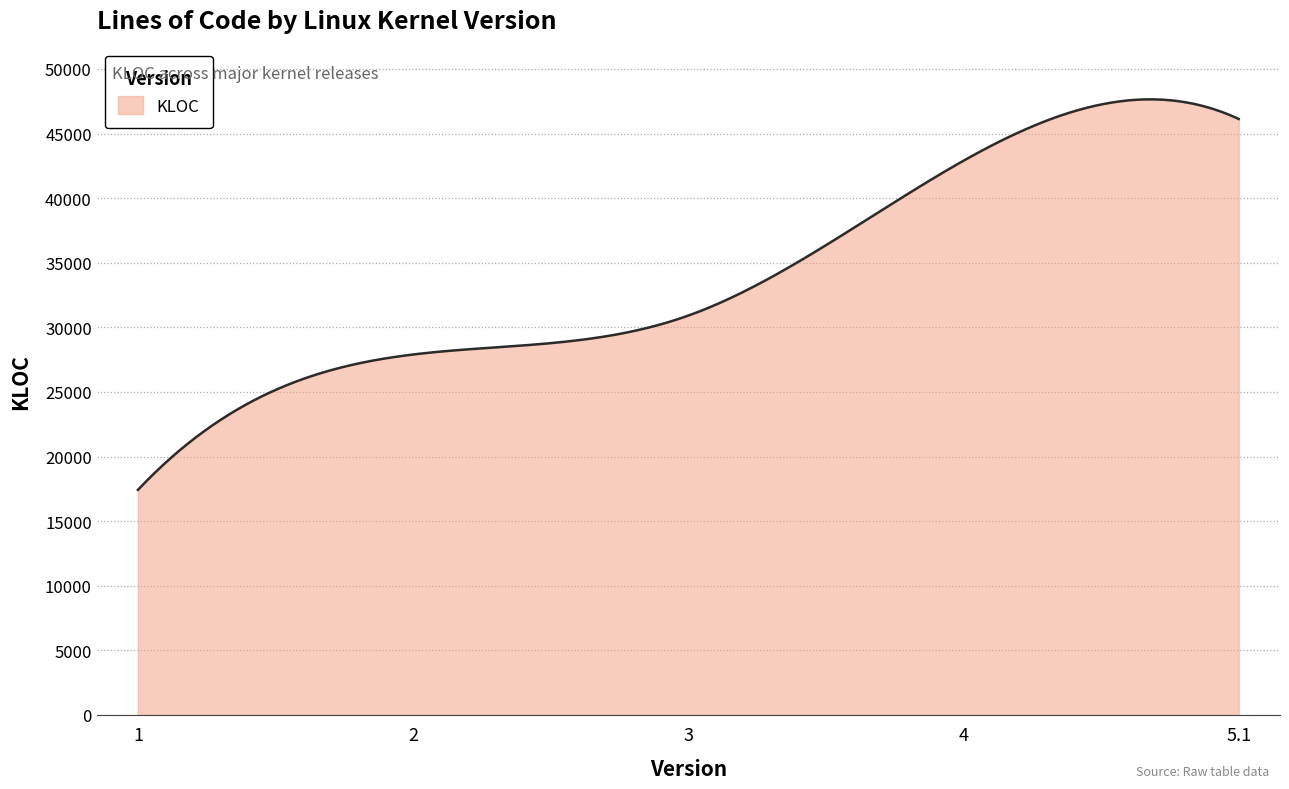

What is the difference between the maximum and minimum values?

30227.3